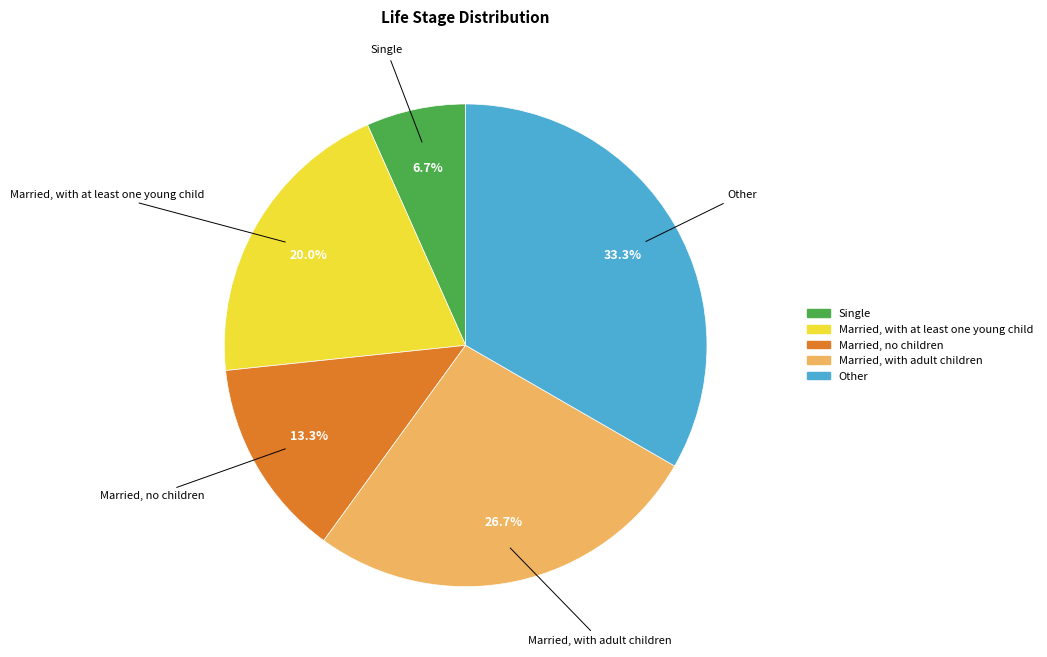

Which has a higher value, Single or Married, with adult children?

Married, with adult children